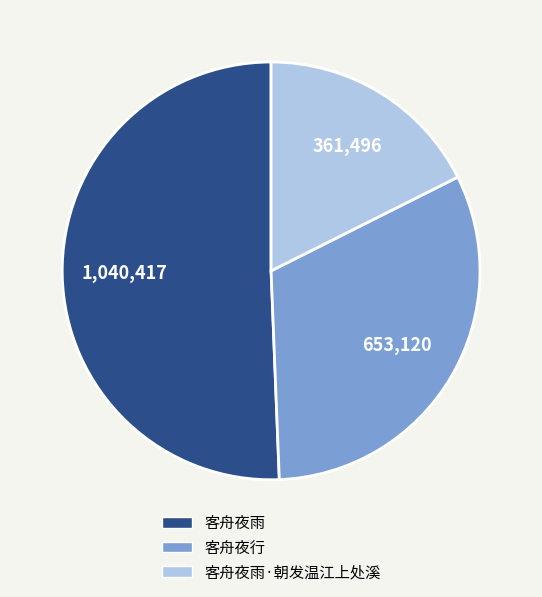

Is there any slice that represents more than half of the pie?

Yes